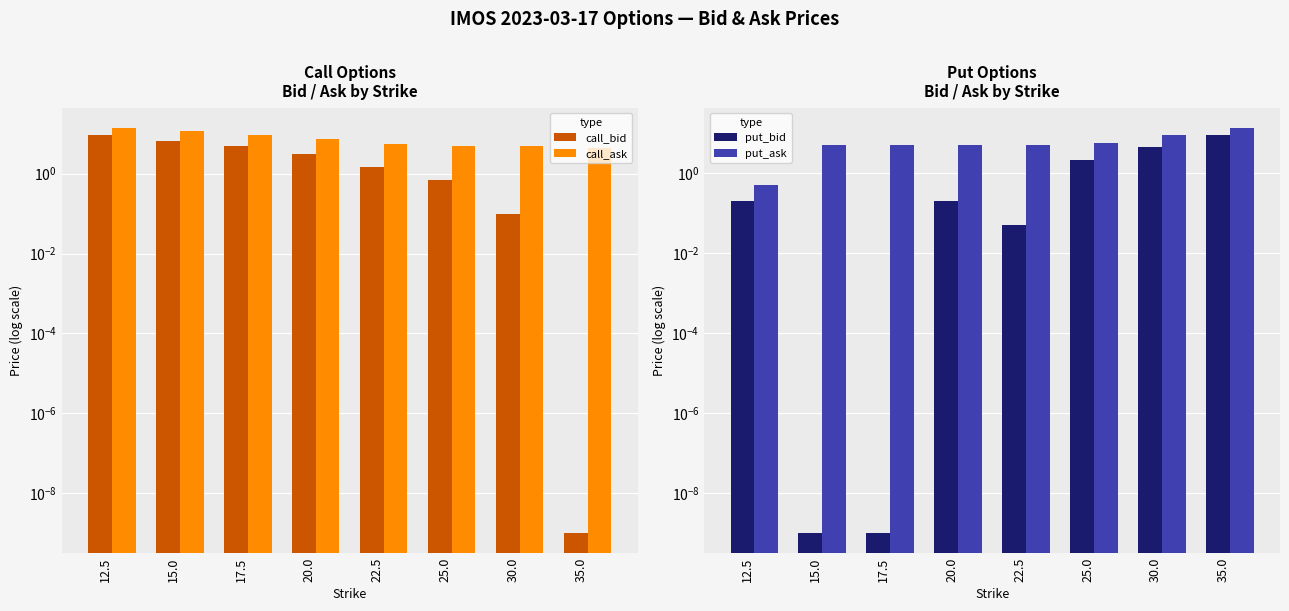

Between 15.0 and 30.0, which series saw the biggest shift?

call_ask